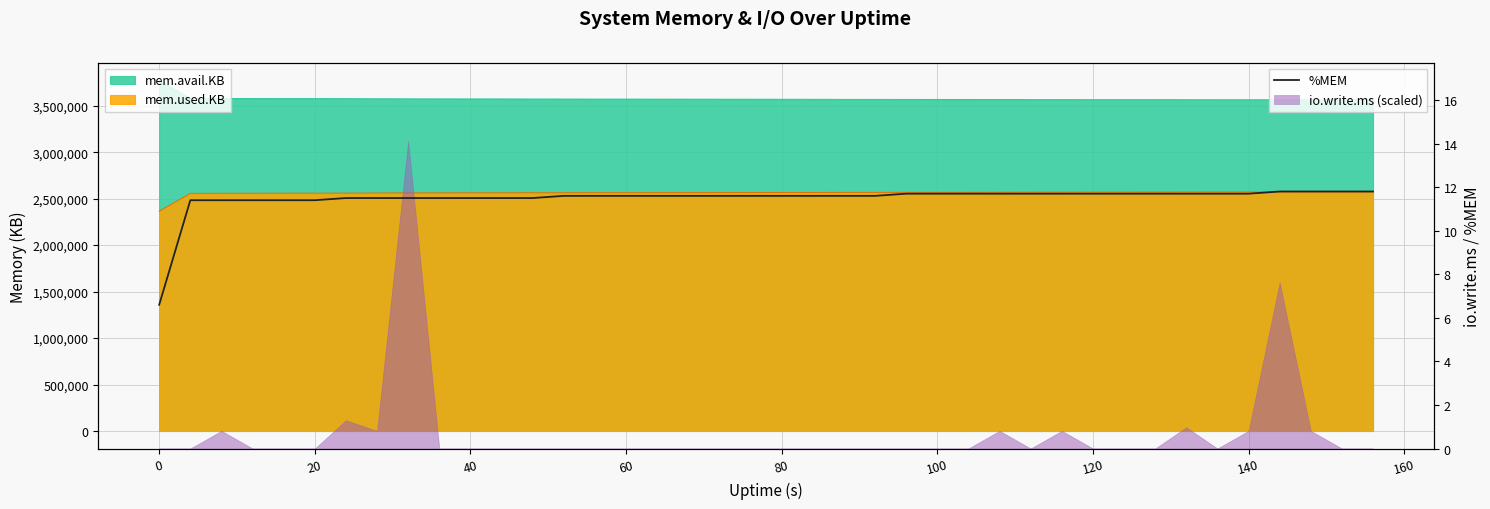

What is the lowest value of the %MEM series?

6.6